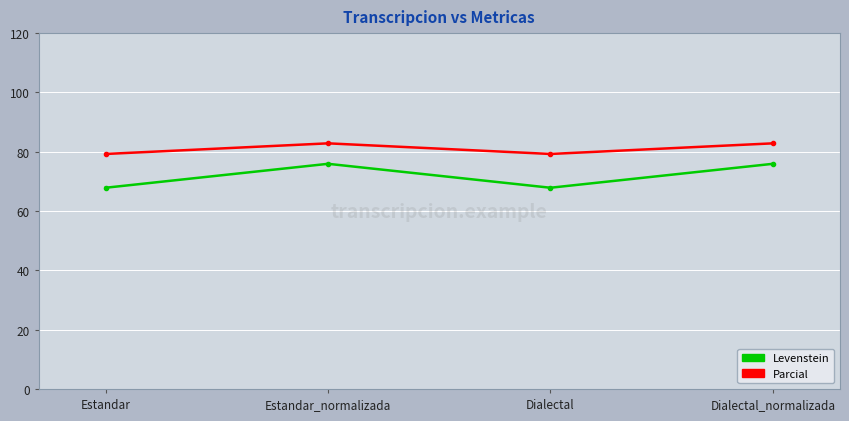

Reading right to left, extract all data points from this chart.

Levenstein: Dialectal_normalizada=75.9	Dialectal=67.9	Estandar_normalizada=75.9	Estandar=67.9
Parcial: Dialectal_normalizada=82.8	Dialectal=79.2	Estandar_normalizada=82.8	Estandar=79.2